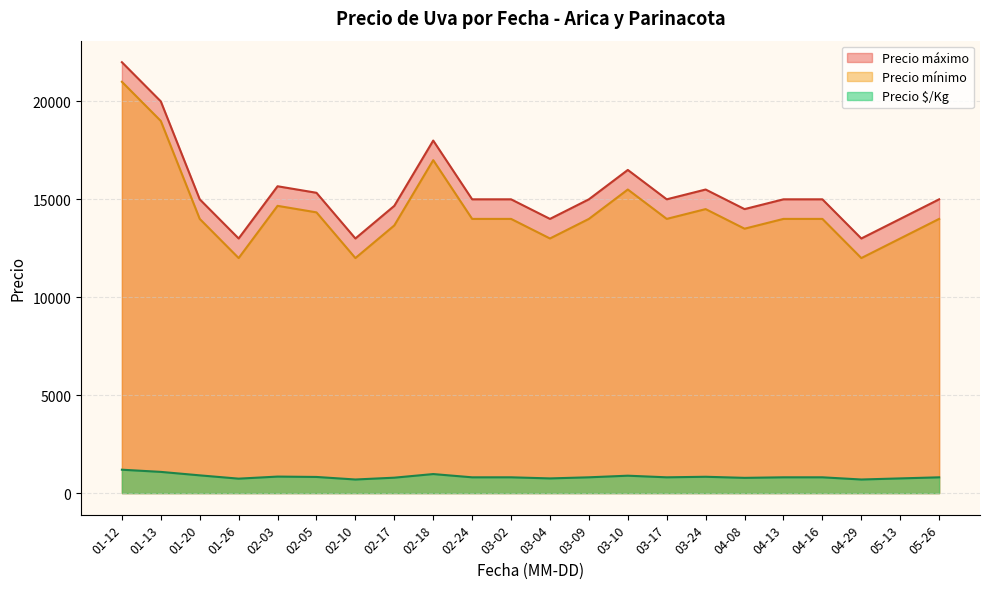

True or false: Precio mínimo and Precio $/Kg intersect in this chart.

False